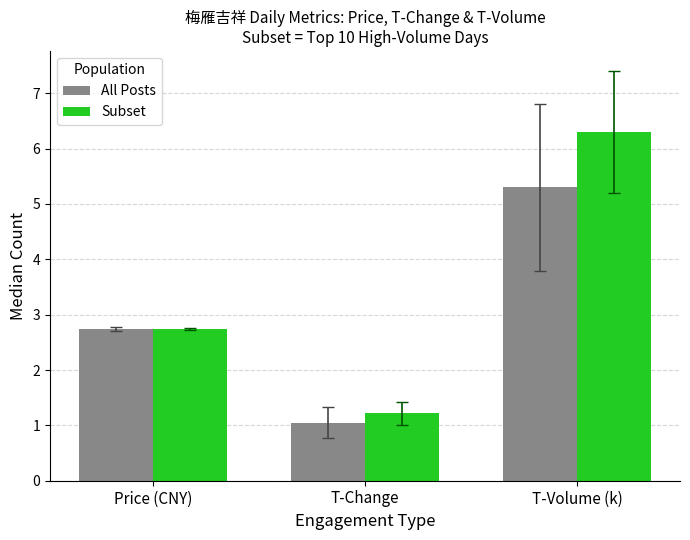

Reading right to left, transcribe all the data shown in this chart.

All Posts: 5.3	1.1	2.7
Subset: 6.3	1.2	2.7